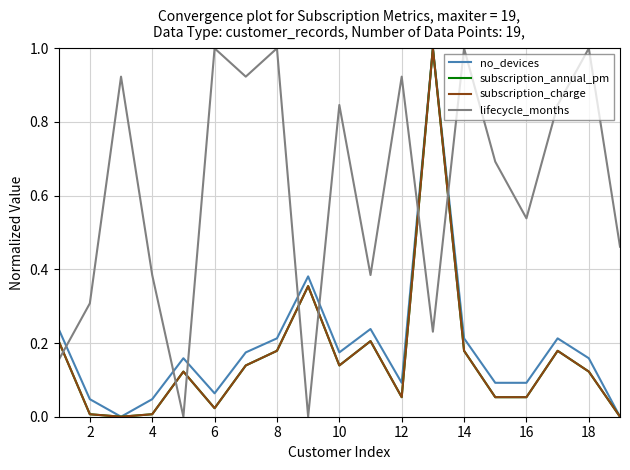

Is this an area chart (filled region under the line)?

No